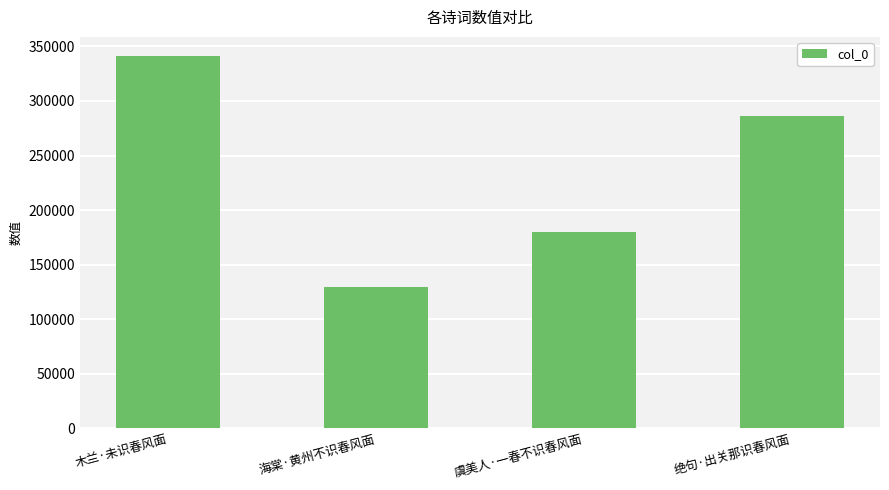

What is the greatest value displayed?

341618